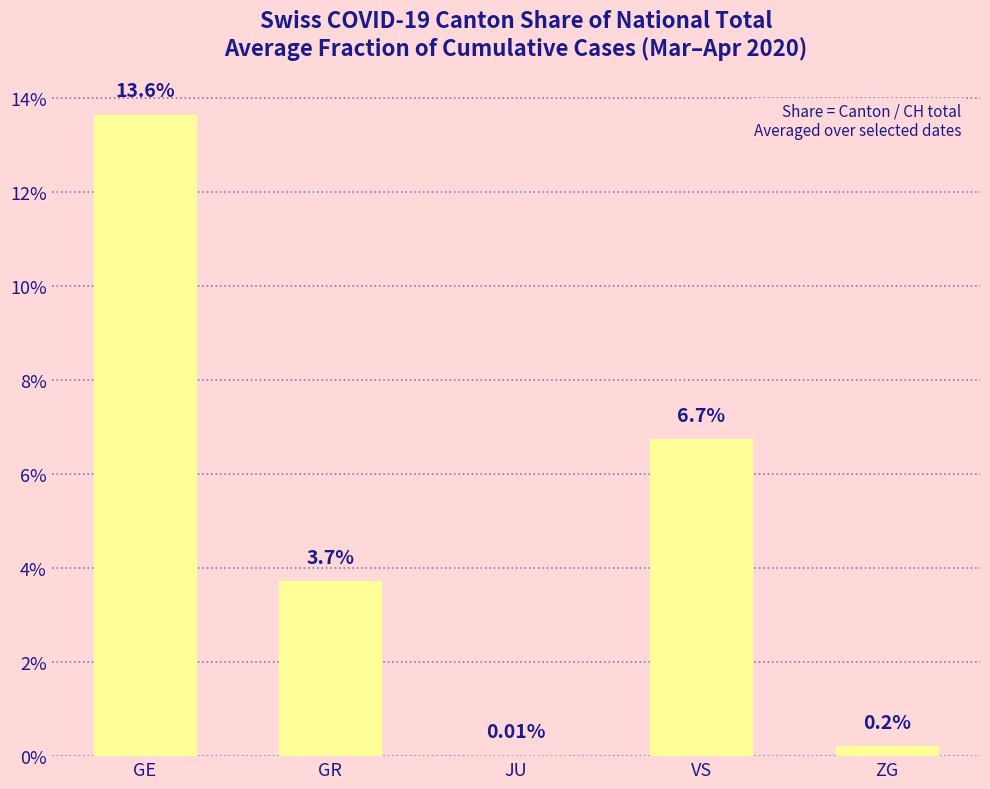

At which category does the chart reach its minimum across all series?

JU